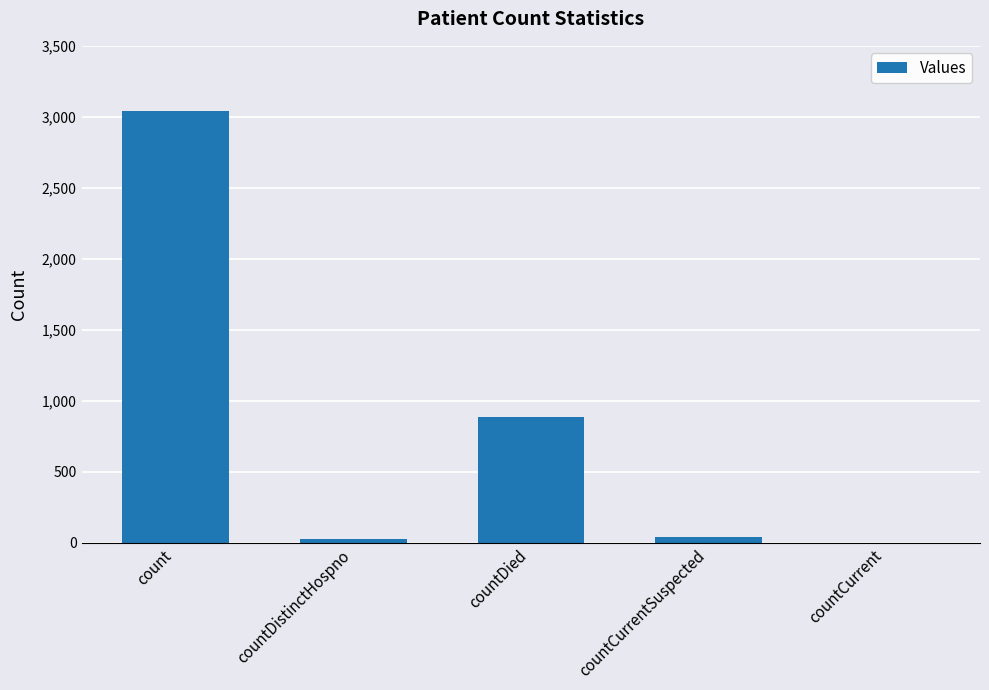

Which label corresponds to the largest value in the chart?

count